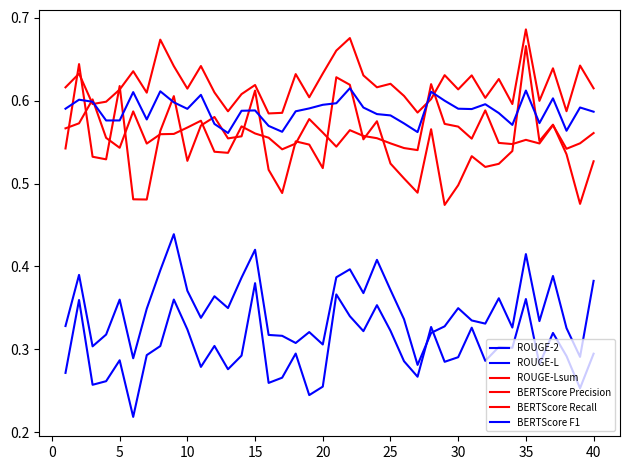

Where is the first local minimum for ROUGE-L?

5